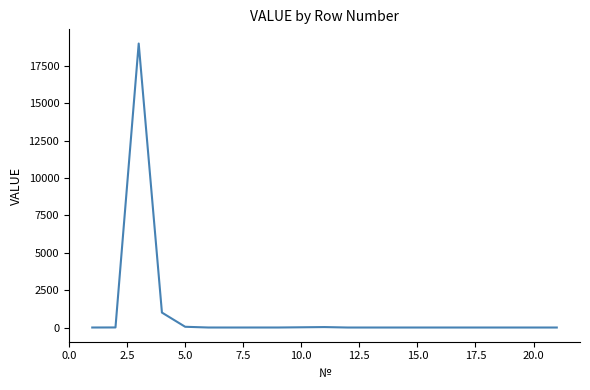

What is the maximum value shown in the chart?

19000